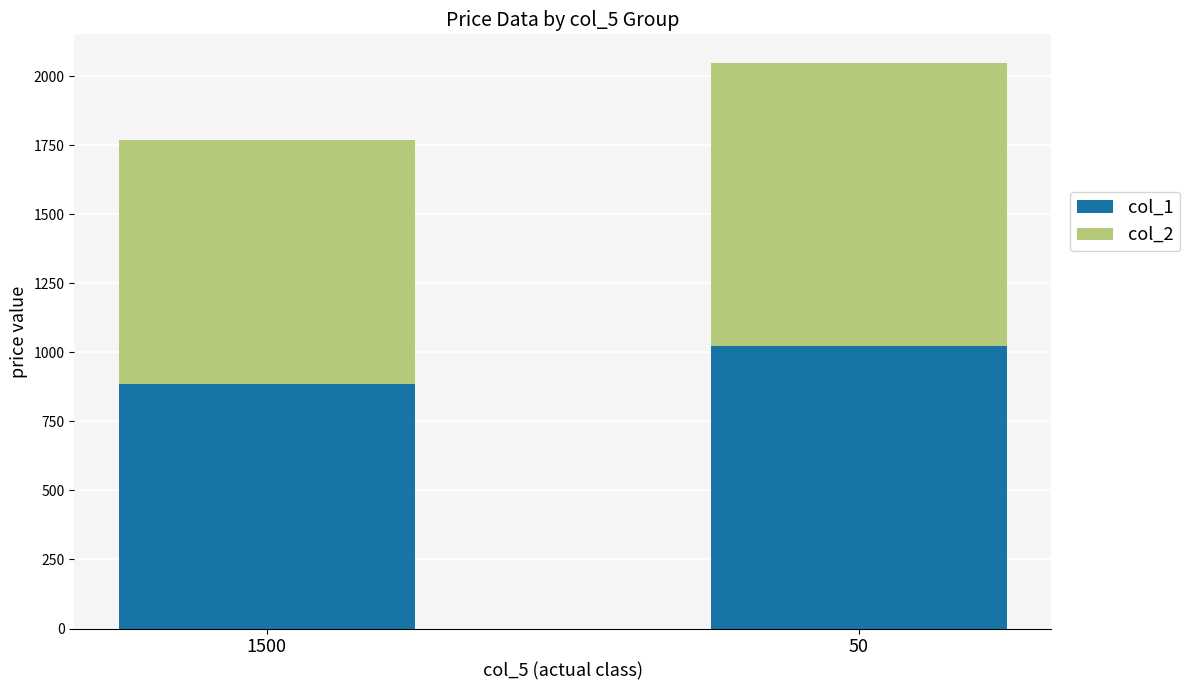

Count the number of categories in the chart.

2